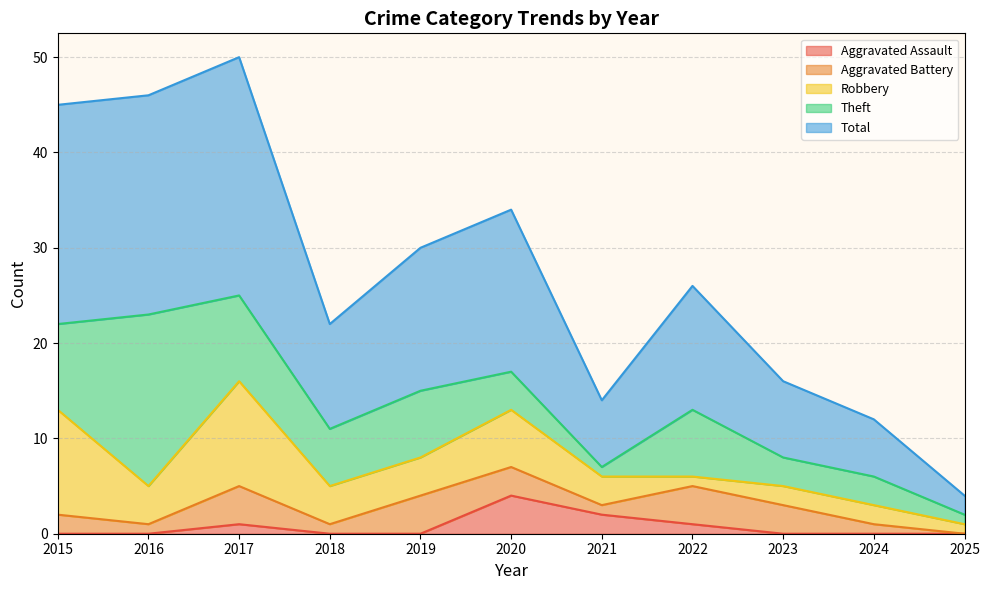

At how many categories does at least one series exceed 20?

3